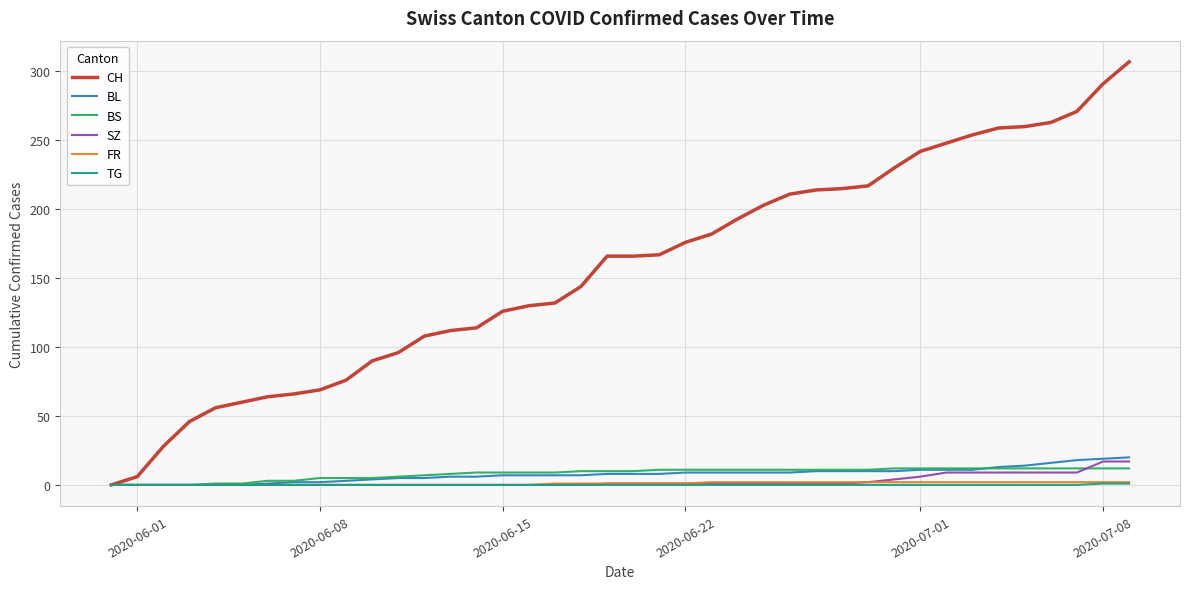

What is the difference between the maximum and minimum values in the TG series?

1